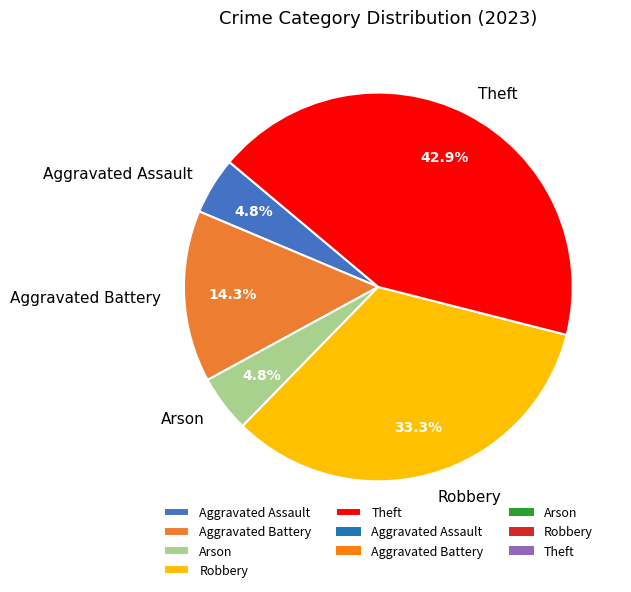

To the nearest percent, what percentage of the pie is Aggravated Assault?

5%